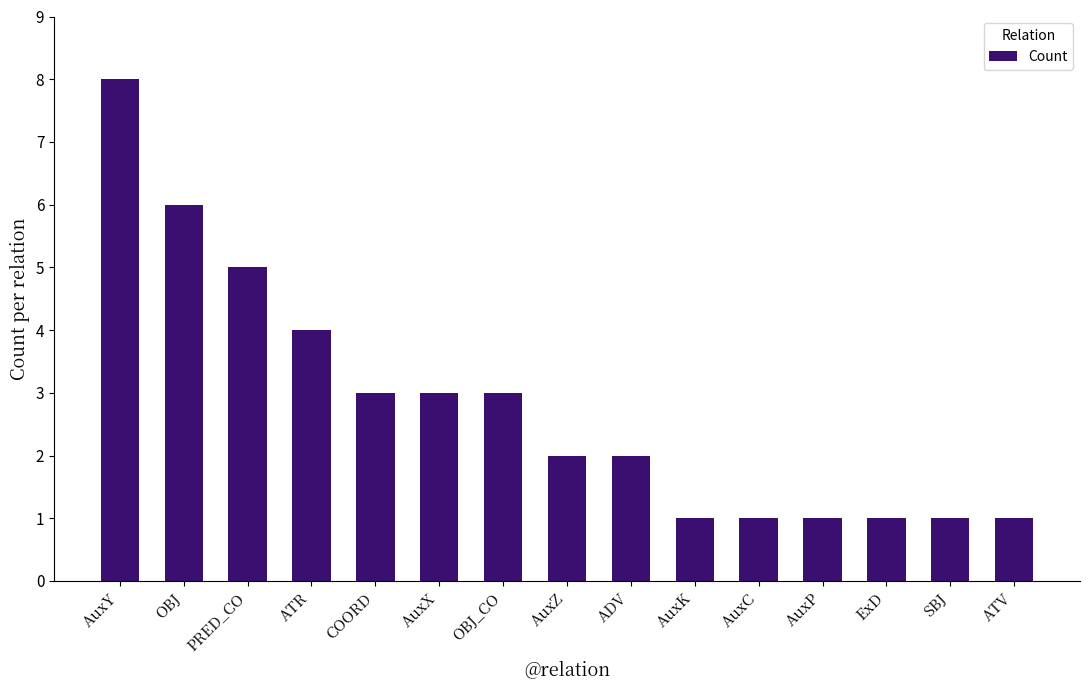

The value at SBJ is 1. True or false?

True